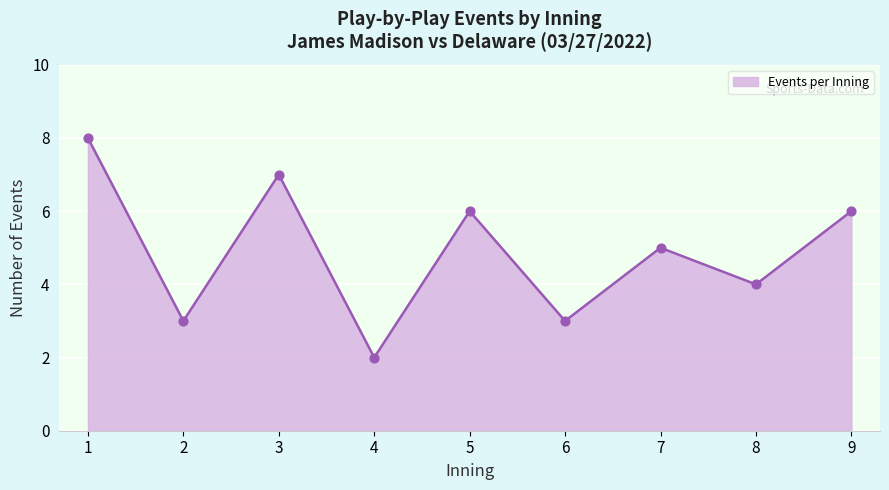

Approximately how many times larger is the value at 7 compared to 3?

0.7